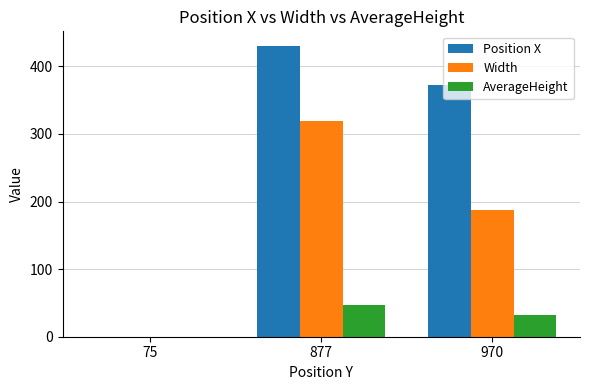

What is the maximum value for Width?

319.6